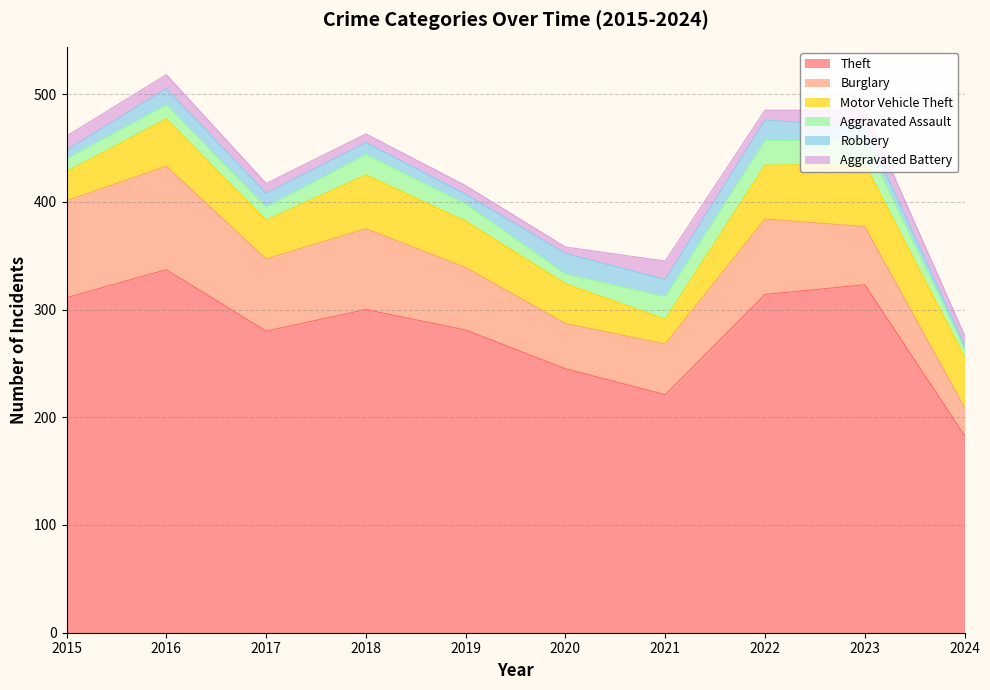

True or false: Burglary and Aggravated Battery intersect in this chart.

False